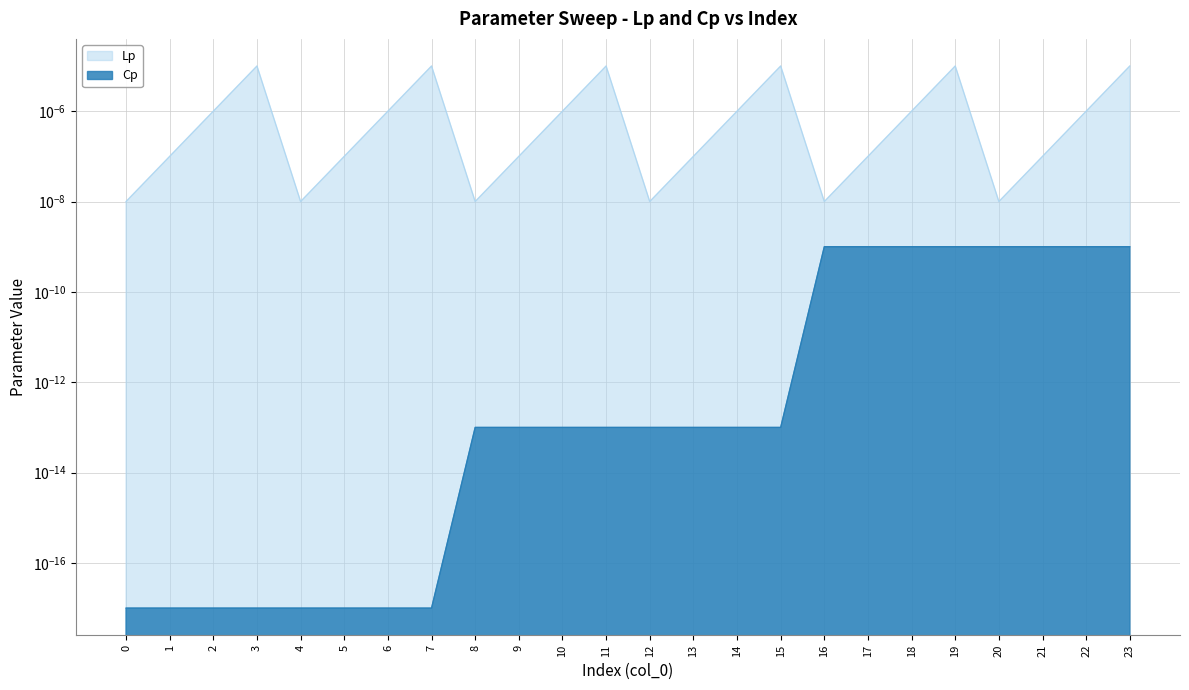

Which has a higher value, 22 or 10?

22